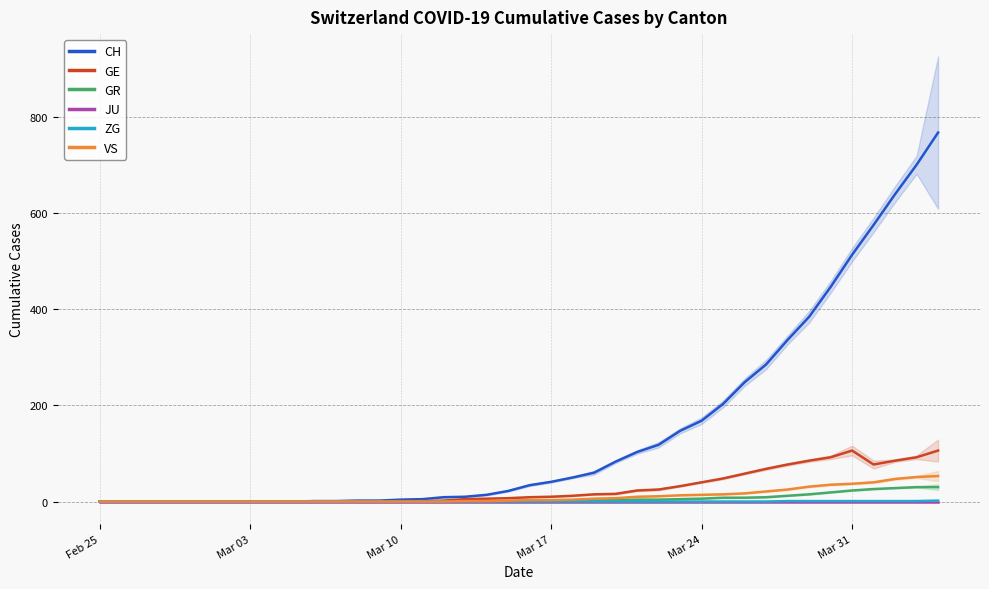

Reading right to left, extract all data points from this chart.

CH: 767	700	639	575	513	446	384	336	285	248	203	168	147	118	103	83	60	50	41	34	22	14	10	9	5	4	2	2	1	1	0	0	0	0	0	0	0	0	0	0
GE: 106	92	85	77	106	92	85	77	68	58	48	40	32	25	23	16	15	12	10	9	7	6	5	2	1	1	0	0	0	0	0	0	0	0	0	0	0	0	0	0
GR: 30	30	28	26	23	19	15	12	9	8	8	6	5	4	4	3	2	1	1	1	1	0	0	0	0	0	0	0	0	0	0	0	0	0	0	0	0	0	0	0
JU: 0	0	0	0	0	0	0	0	0	0	0	0	0	0	0	0	0	0	0	0	0	0	0	0	0	0	0	0	0	0	0	0	0	0	0	0	0	0	0	0
ZG: 2	1	1	1	1	1	1	1	0	0	0	0	0	0	0	0	0	0	0	0	0	0	0	0	0	0	0	0	0	0	0	0	0	0	0	0	0	0	0	0
VS: 53	51	47	40	37	35	31	25	21	17	15	14	13	11	10	7	6	4	3	3	2	1	1	0	0	0	0	0	0	0	0	0	0	0	0	0	0	0	0	0